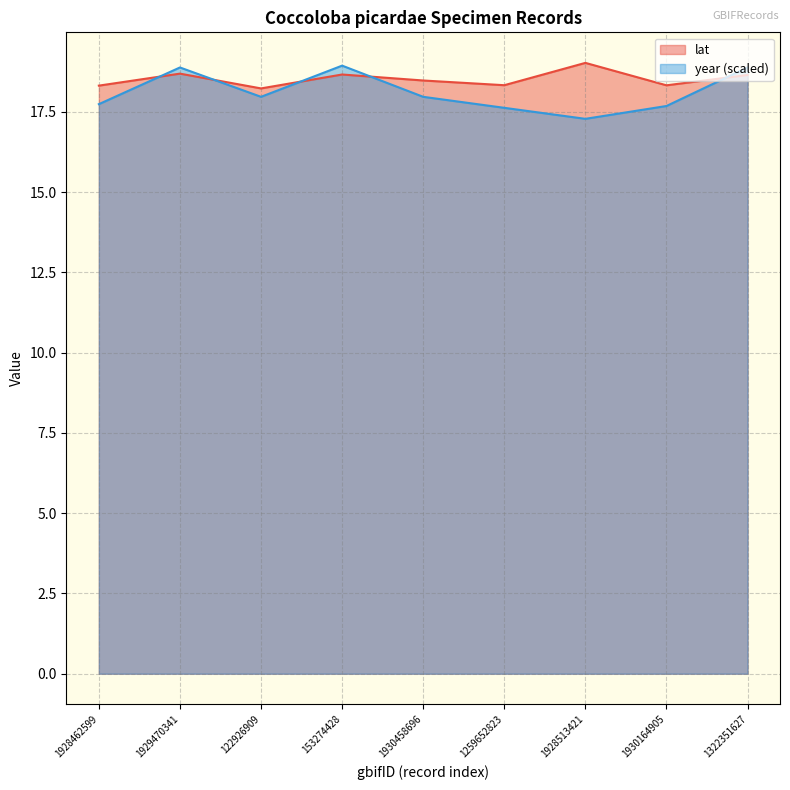

What is the difference between the year values at 1259652823 and 122926909?

0.3